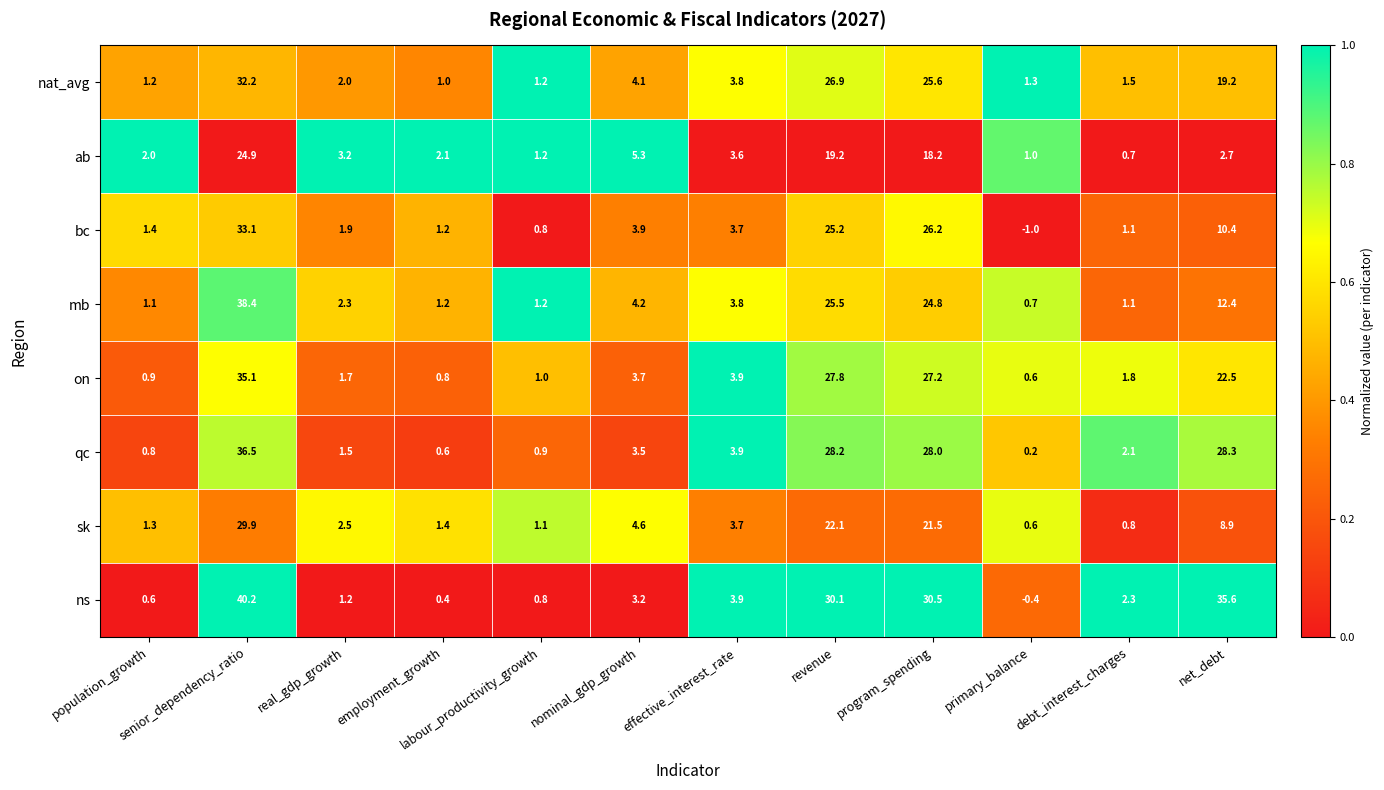

Is it true that mb equals 40.8 at program_spending?

False